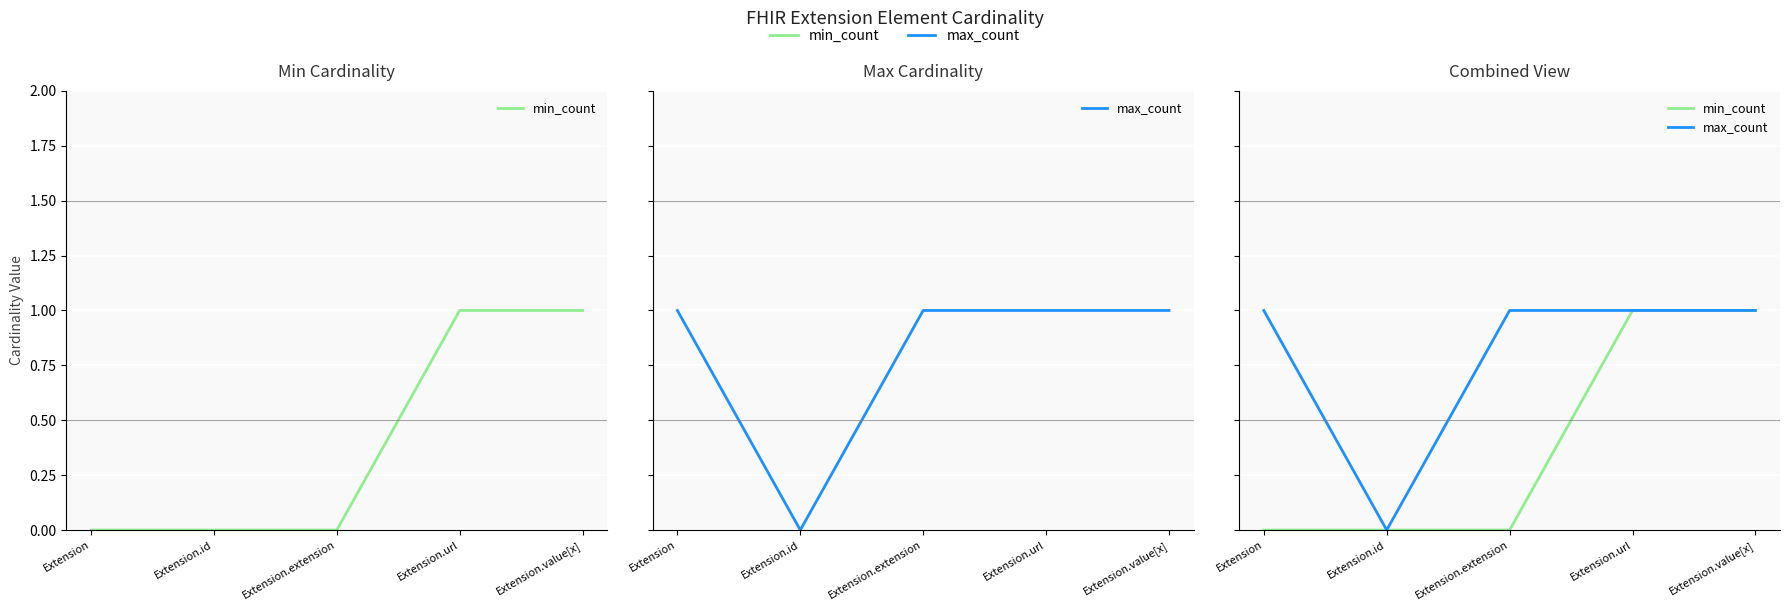

What is the difference between the maximum and minimum values in the min_count series?

1